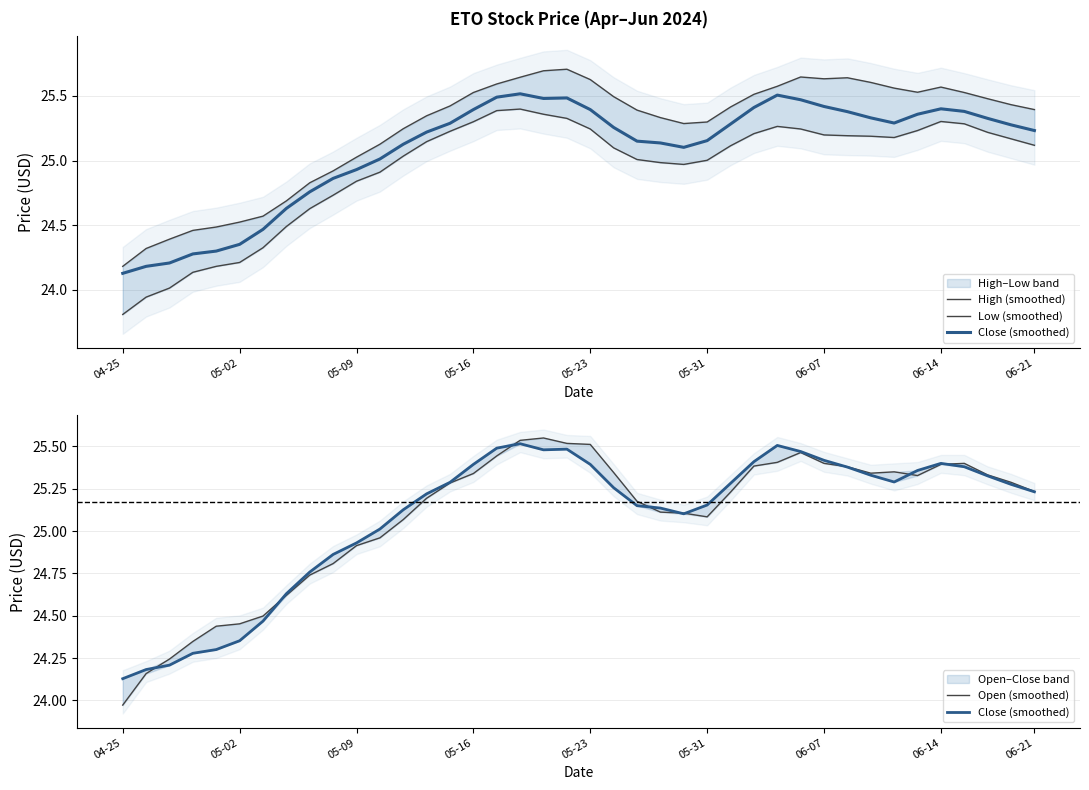

True or false: High (smoothed) has a value of 25.5 at 21.

True